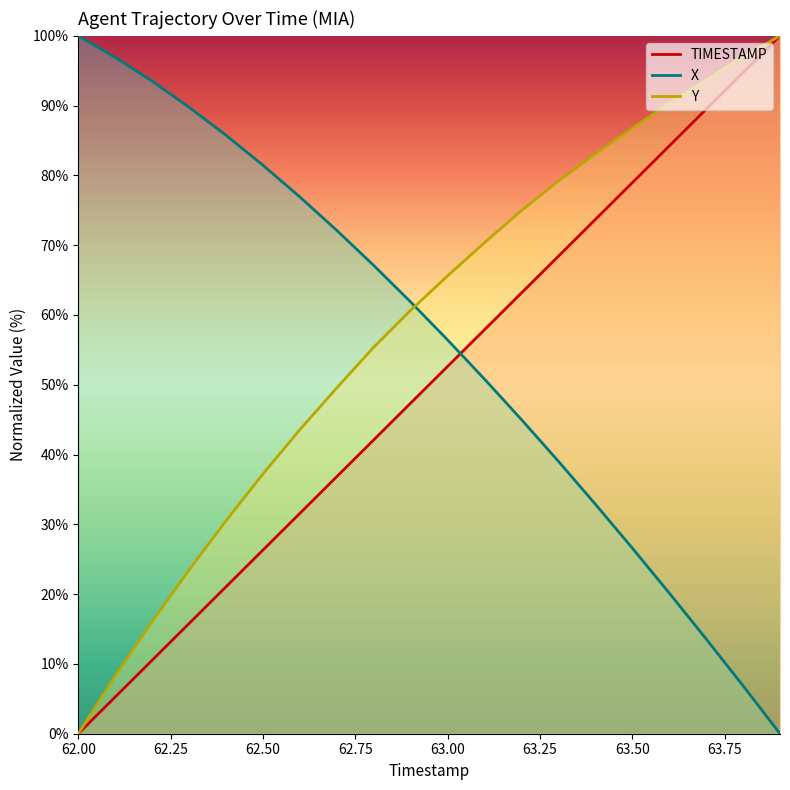

Which series has the largest total across all categories?

Y